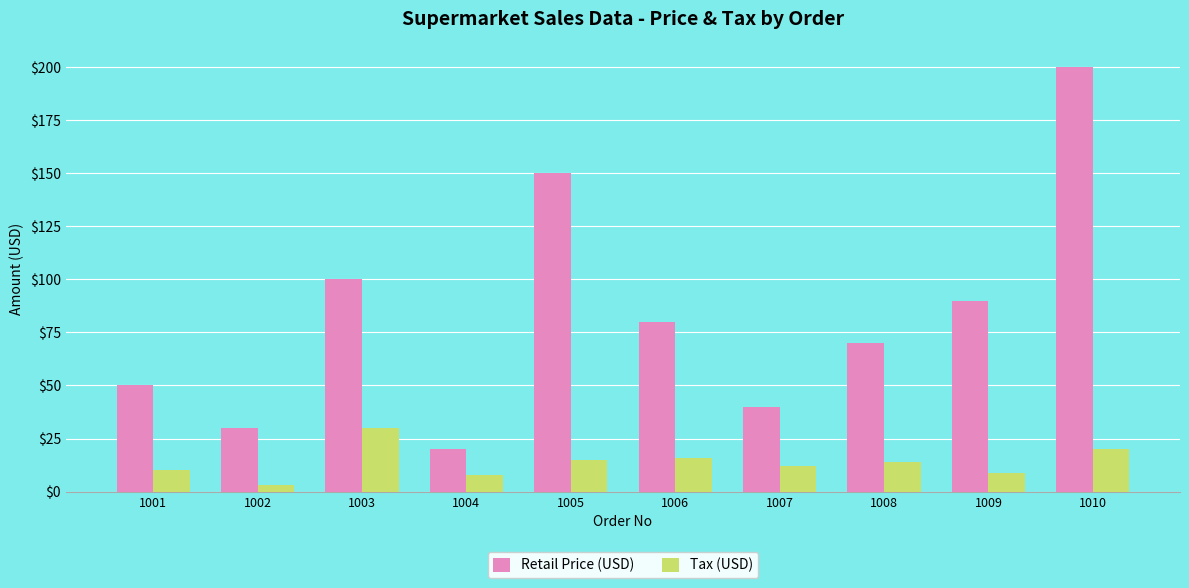

Rank the series at 1010 from lowest to highest value.

Tax (USD), Retail Price (USD)